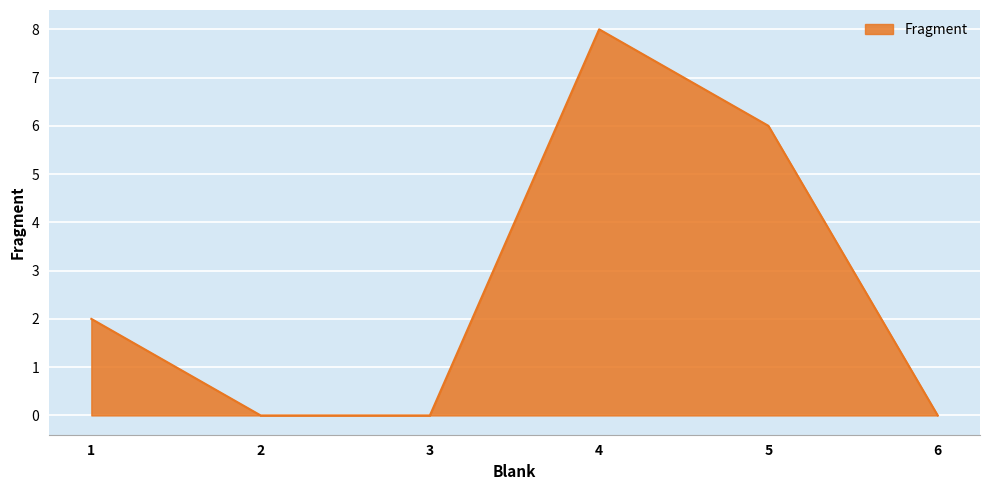

Does the chart have visible grid lines?

Yes